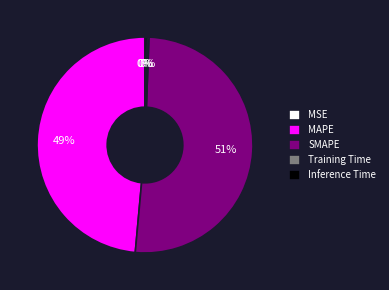

Is the sum of MAPE and Inference Time greater than half?

No